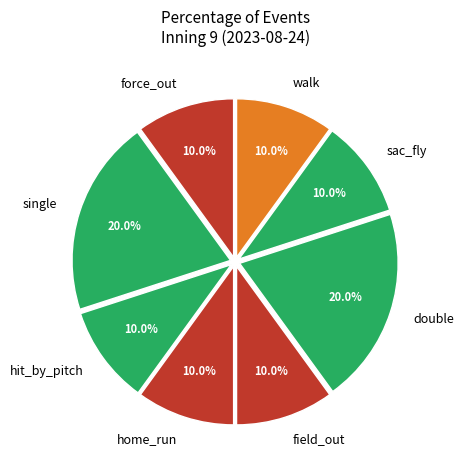

How many slices are in this pie chart?

8